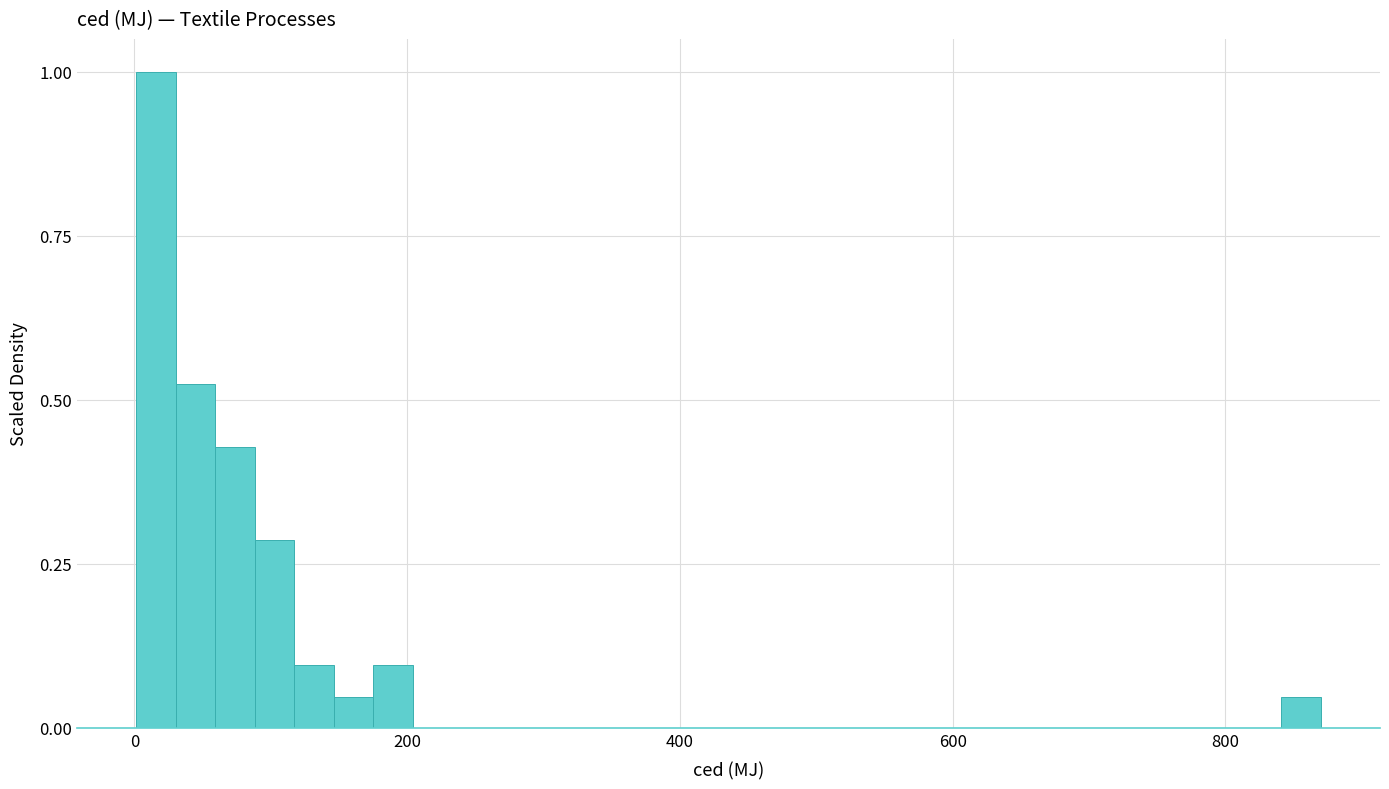

Read against the x-axis, roughly where is the centre of the tallest bar?

20